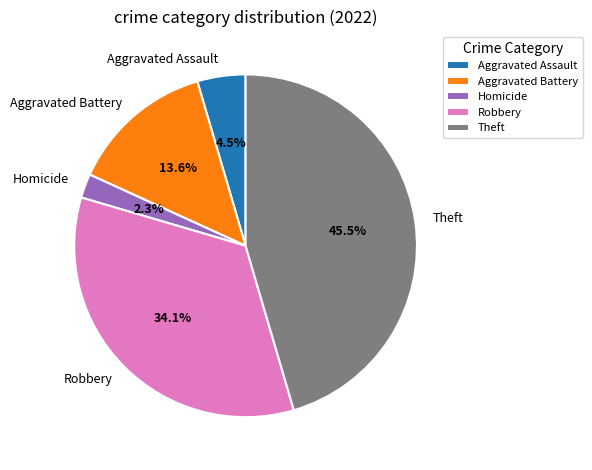

What is the total percentage of Homicide and Aggravated Battery?

15.9%